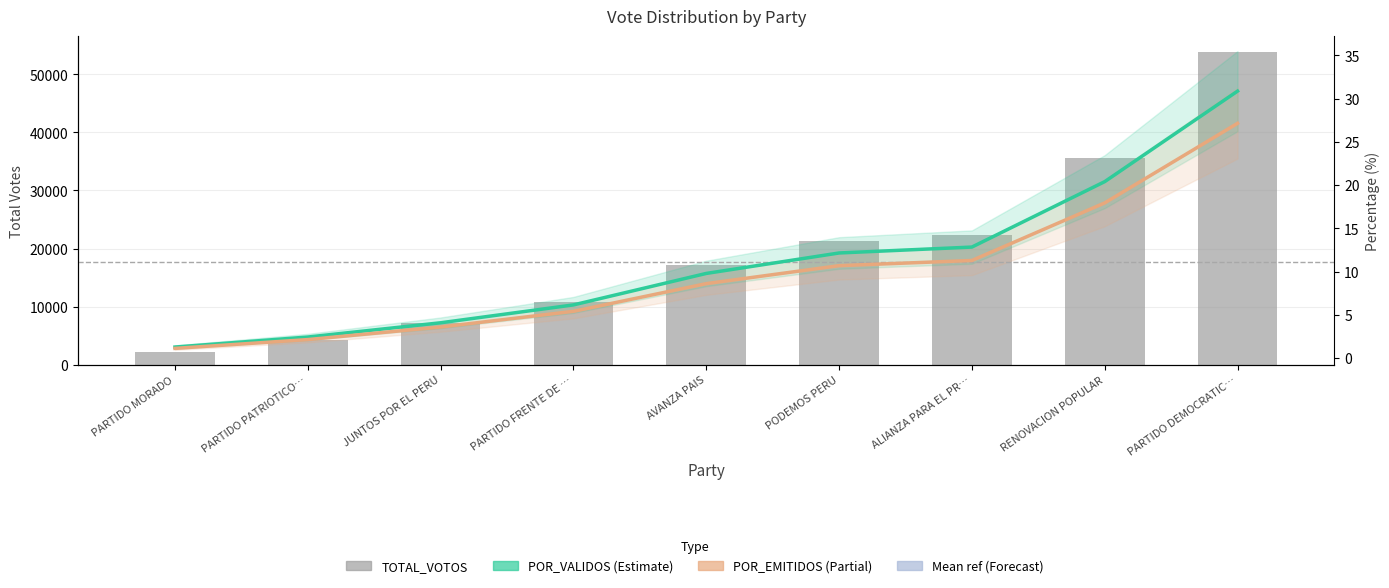

Are the bars grouped side by side (vs. stacked)?

Yes